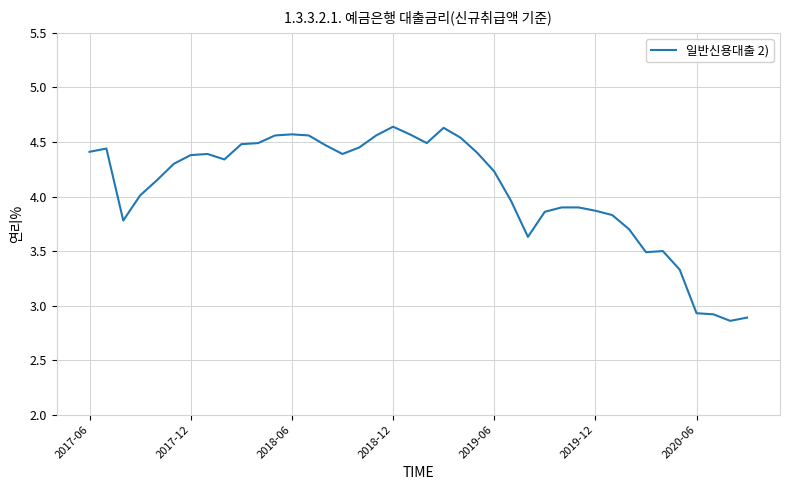

What is the difference between the maximum and minimum values?

1.8